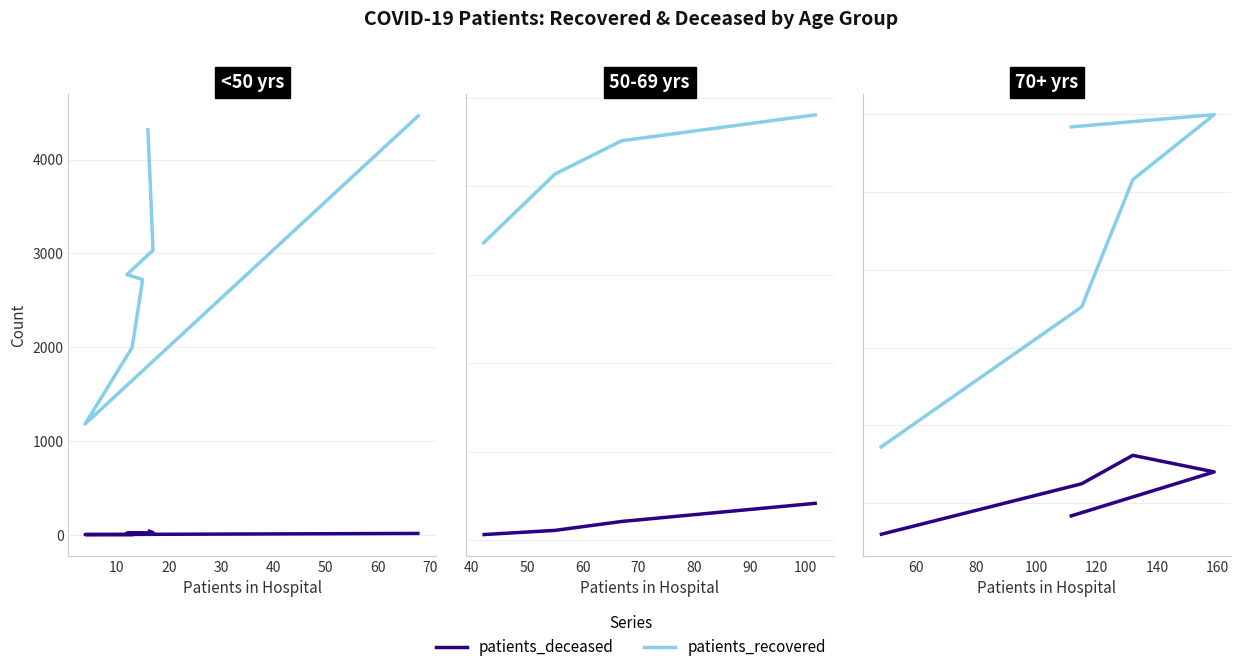

What is the greatest value displayed?

11984